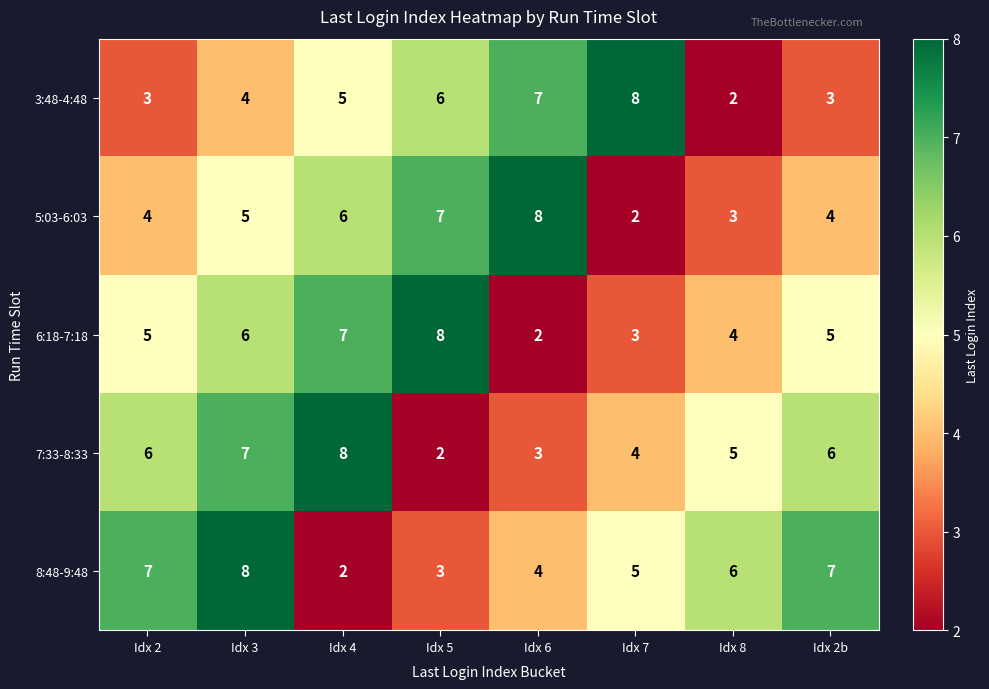

List the series in order of their overall mean, highest first.

8:48-9:48, 7:33-8:33, 6:18-7:18, 5:03-6:03, 3:48-4:48